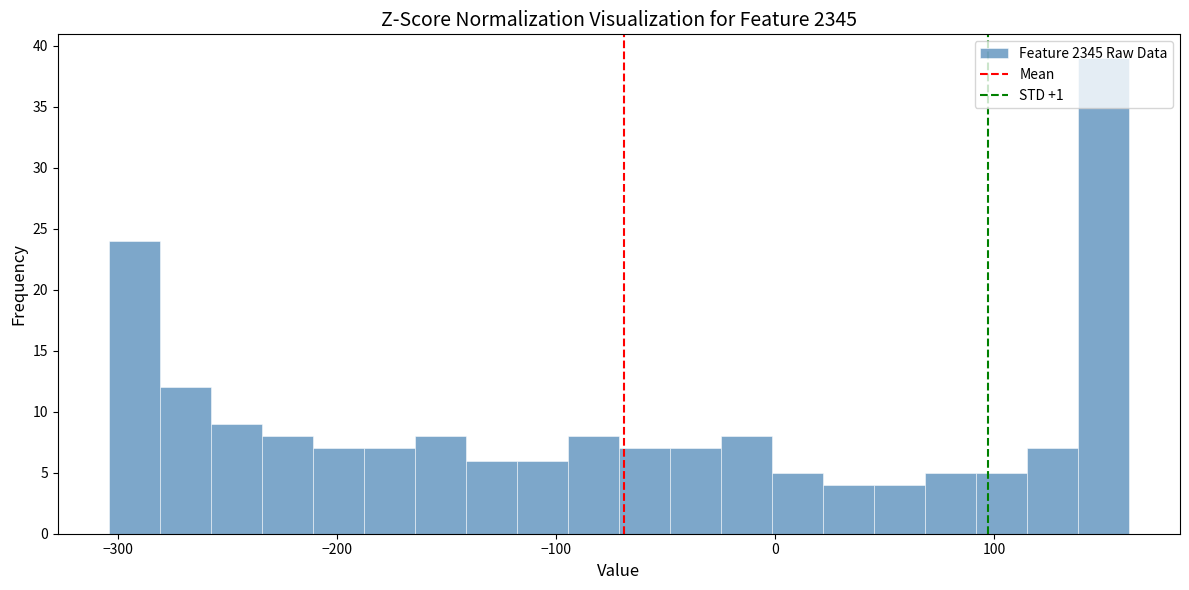

Around what value on the x-axis is the tallest bar? Give the approximate position of its centre, as read against the axis.

150